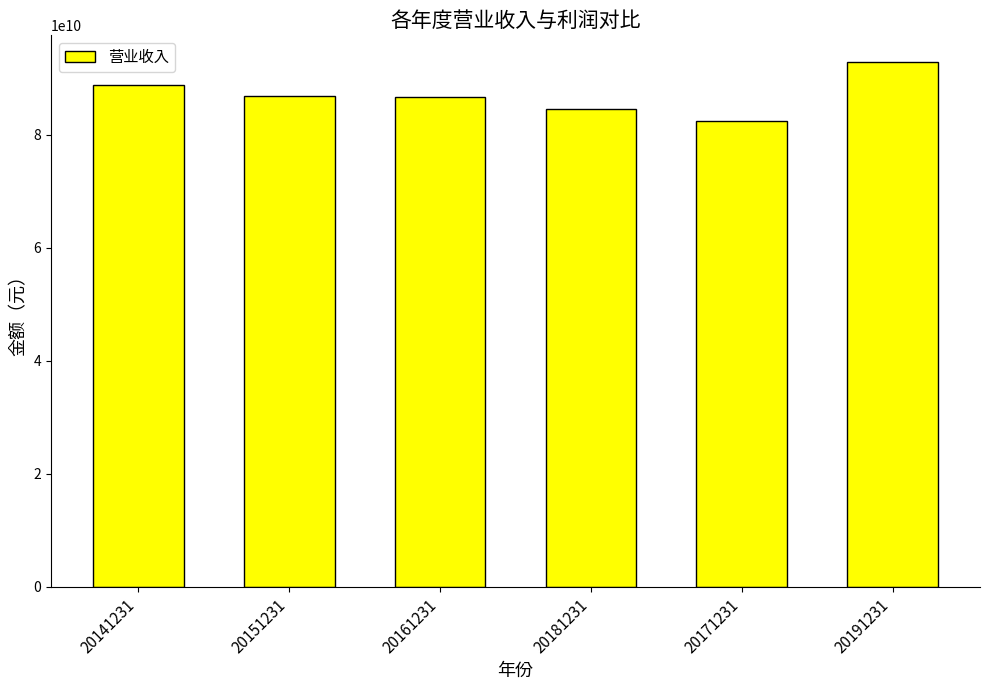

What is the average value?

87059940528.2